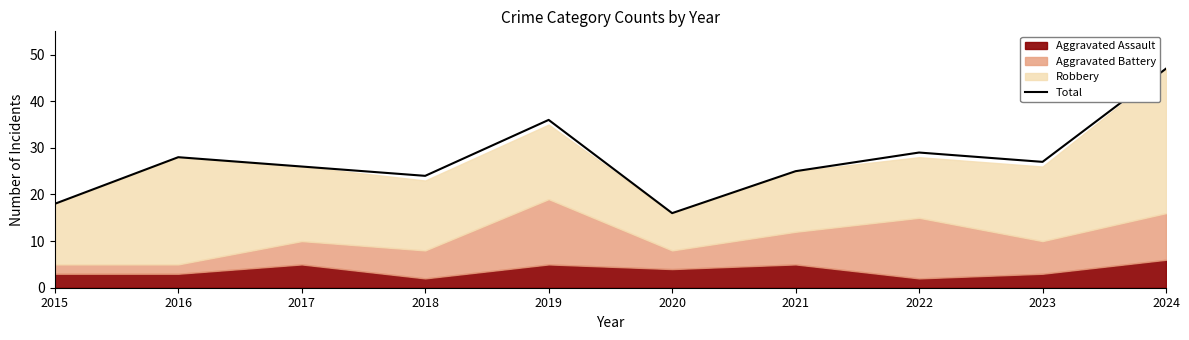

Which label corresponds to the smallest value in the chart?

2020